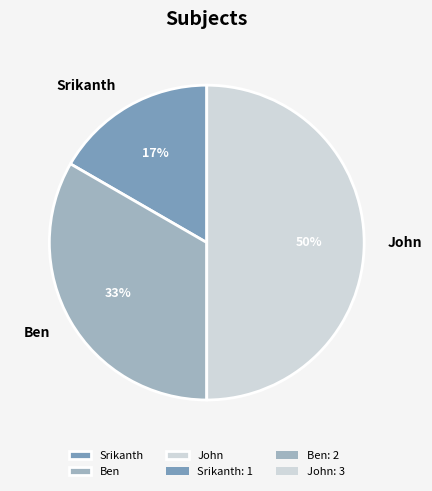

Does Srikanth represent more than half of the total?

No